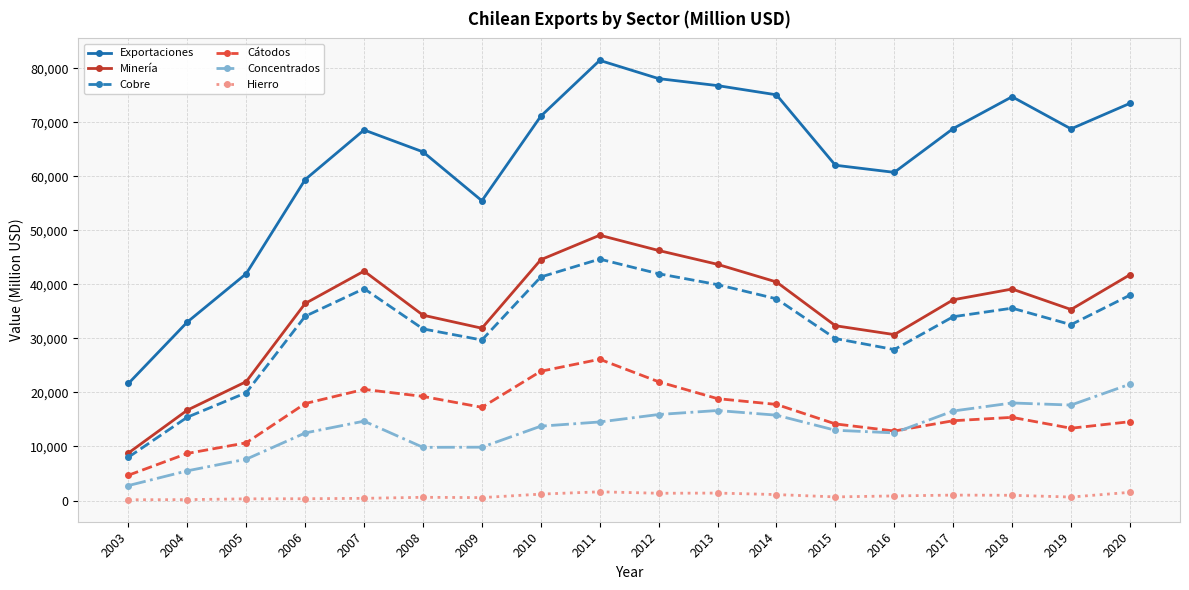

At how many categories does at least one series exceed 10336?

18